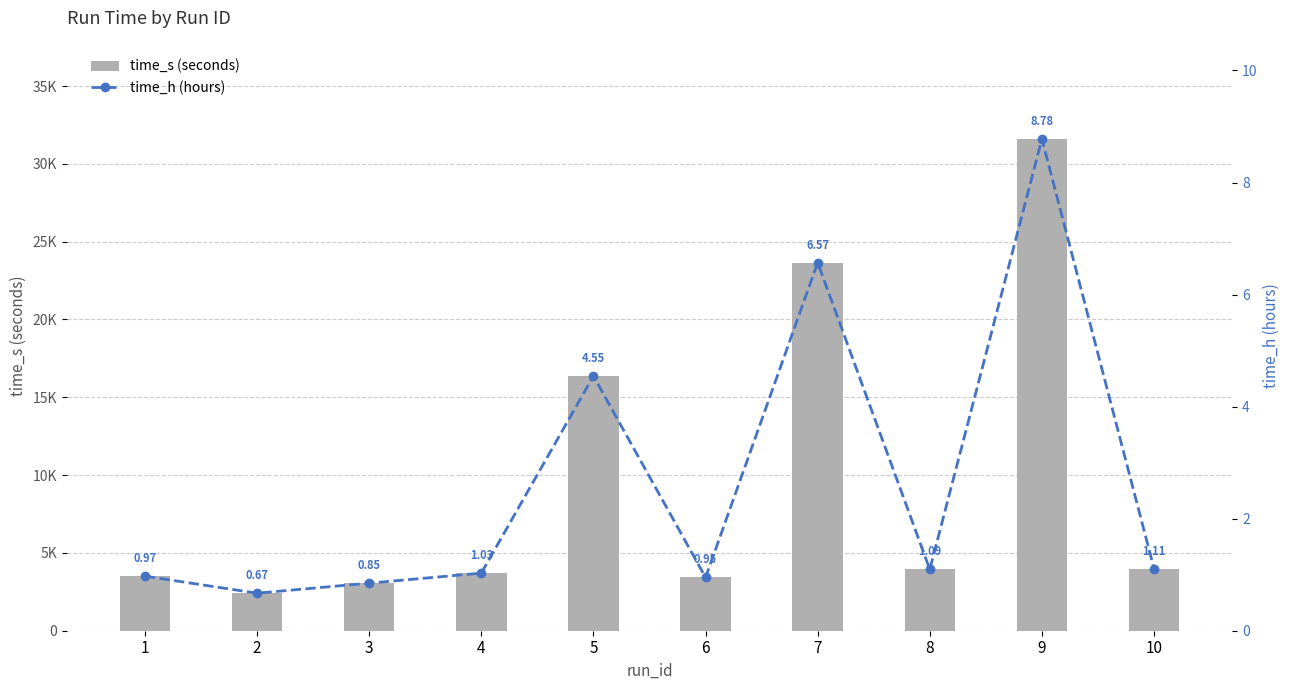

Which series has the largest total across all categories?

time_s (seconds)